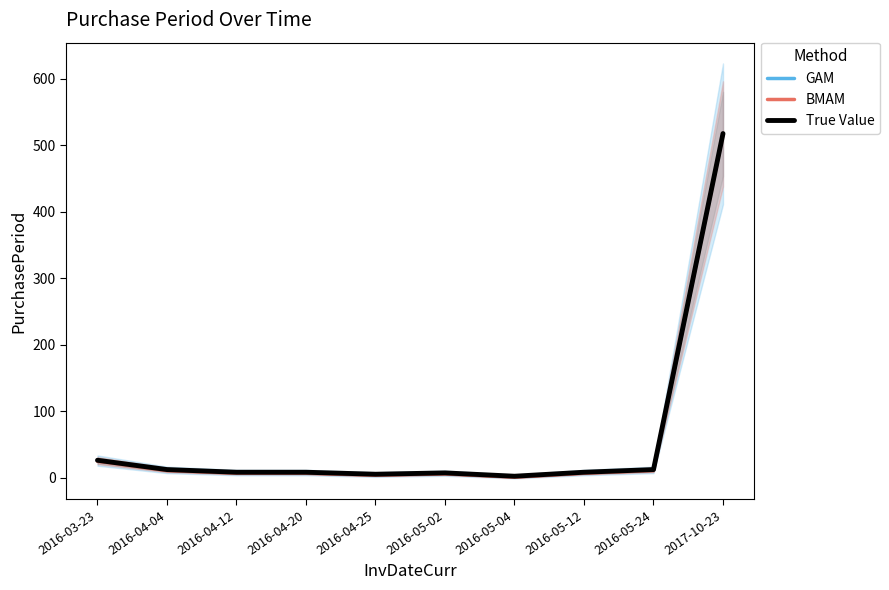

What is the total value across all series at 2016-05-04?

5.5